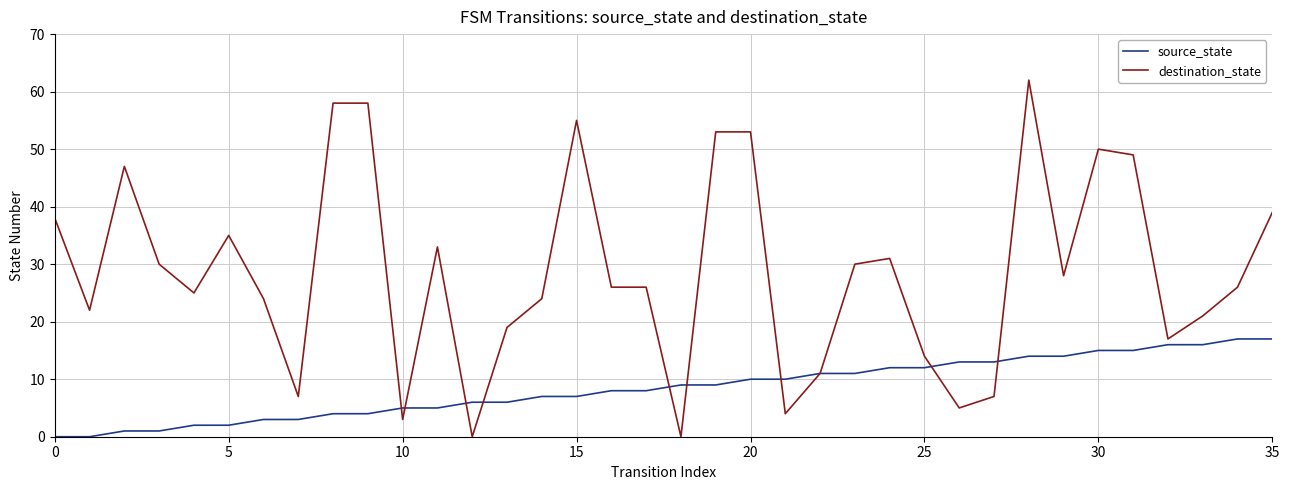

Rank the series by their maximum value, from lowest to highest.

source_state, destination_state